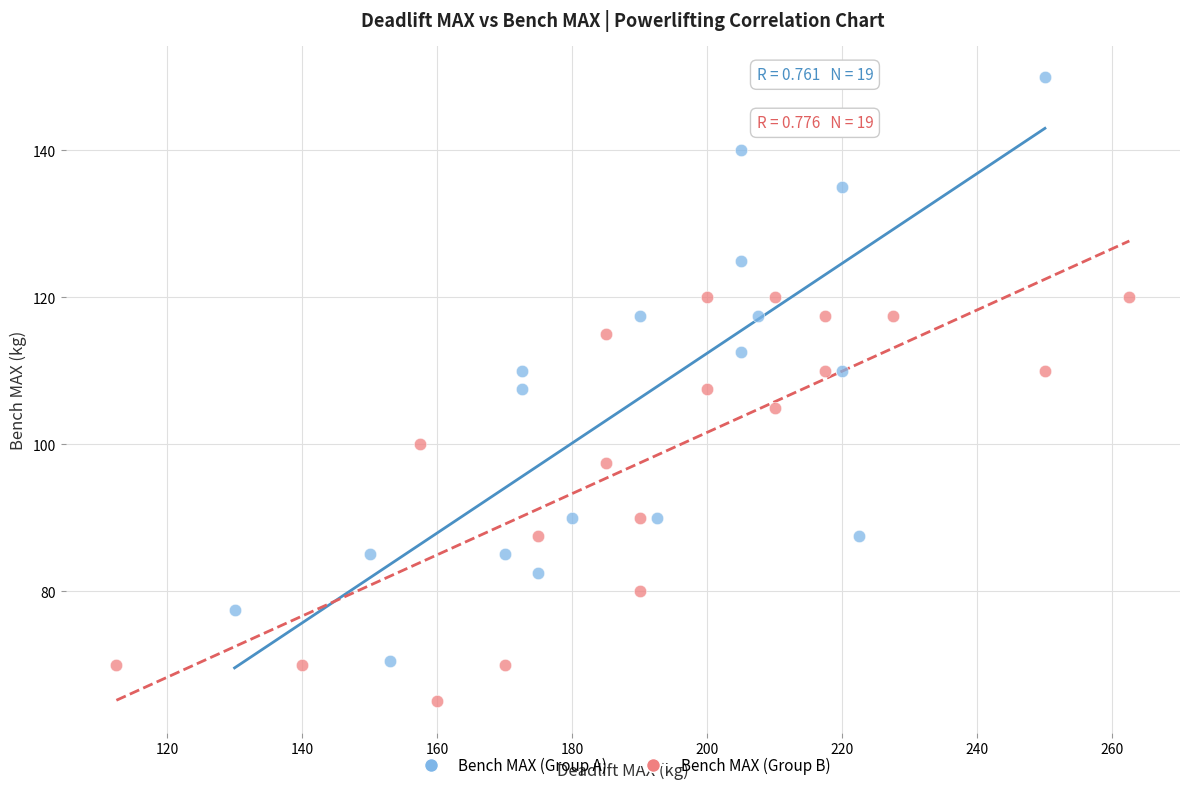

Which series contains the highest Y value?

Bench MAX (Group A)